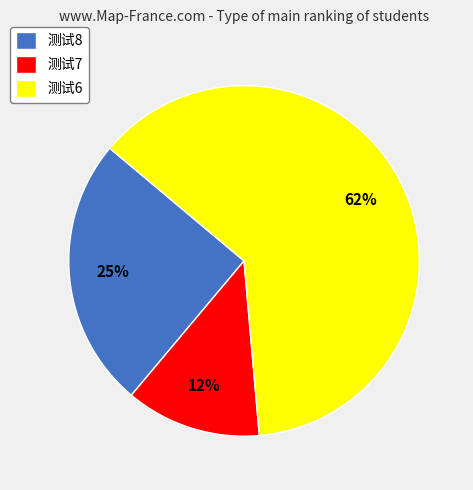

How many segments does this pie chart have?

3